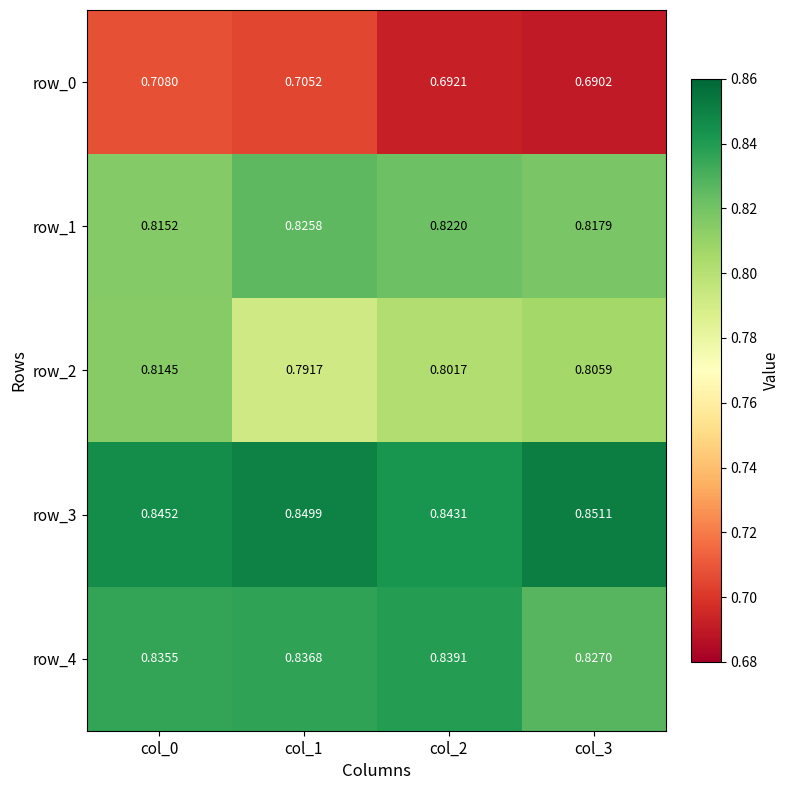

What is the total value across all series at col_3?

4.0